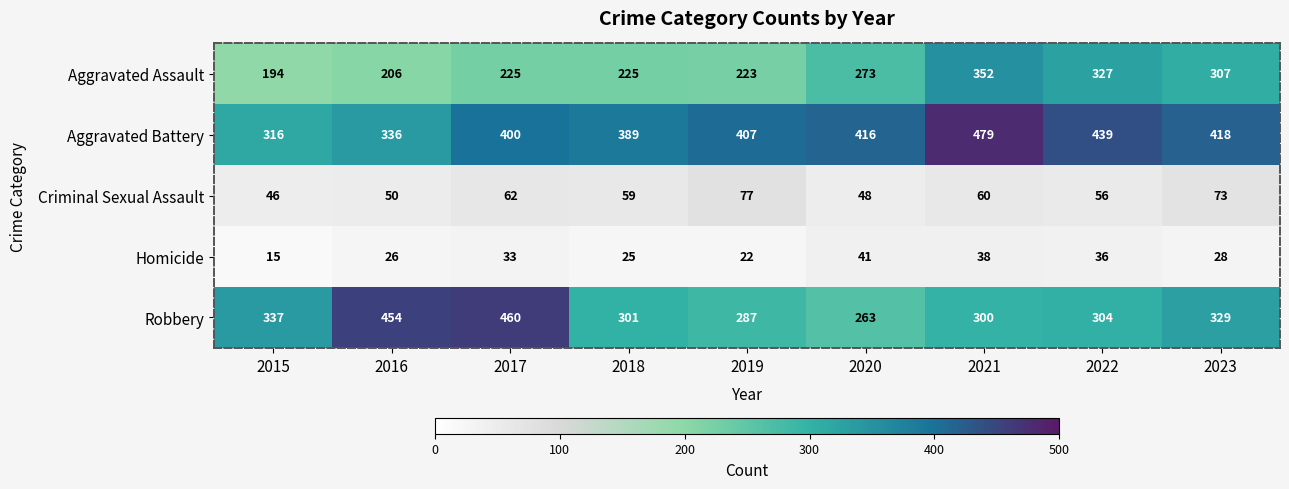

At 2017, list the series in order from smallest to largest.

Homicide, Criminal Sexual Assault, Aggravated Assault, Aggravated Battery, Robbery